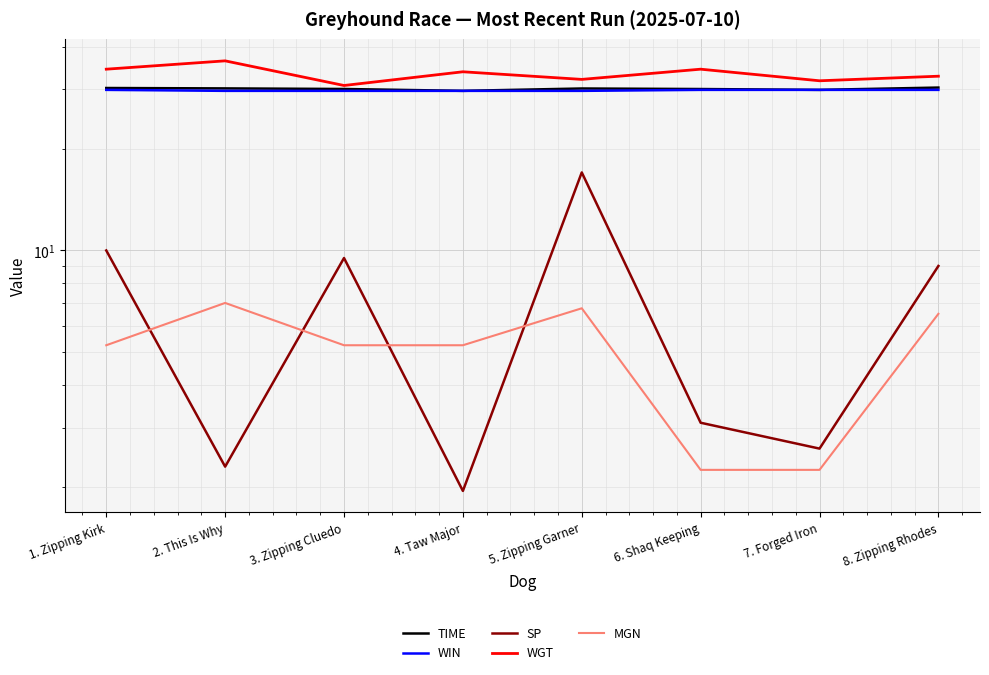

Which series changed the most between 2. This Is Why and 7. Forged Iron?

MGN